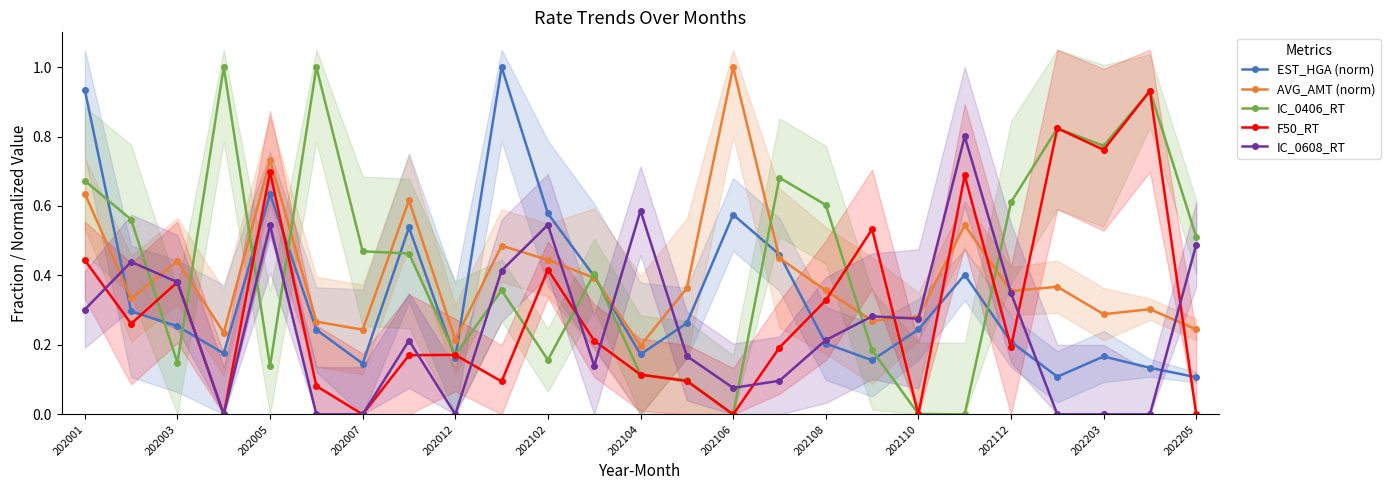

Is it true that AVG_AMT (norm) equals 0.1 at 202110?

False